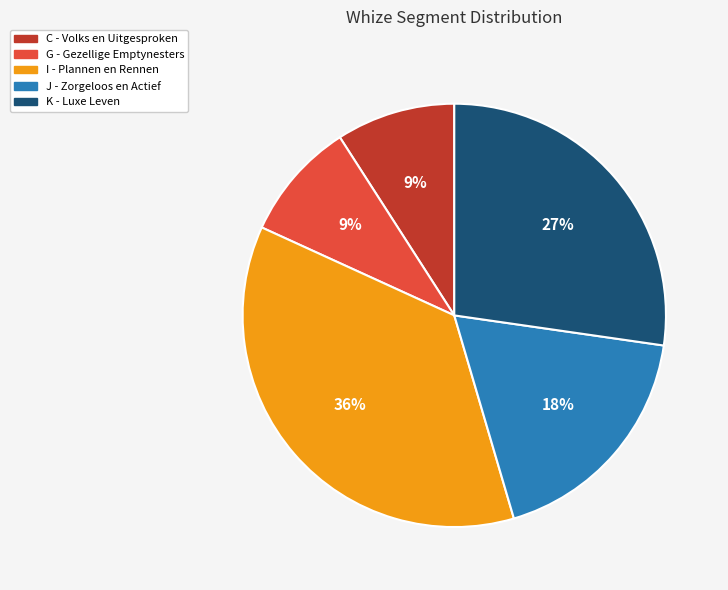

What is the largest slice in the pie chart?

I - Plannen en Rennen